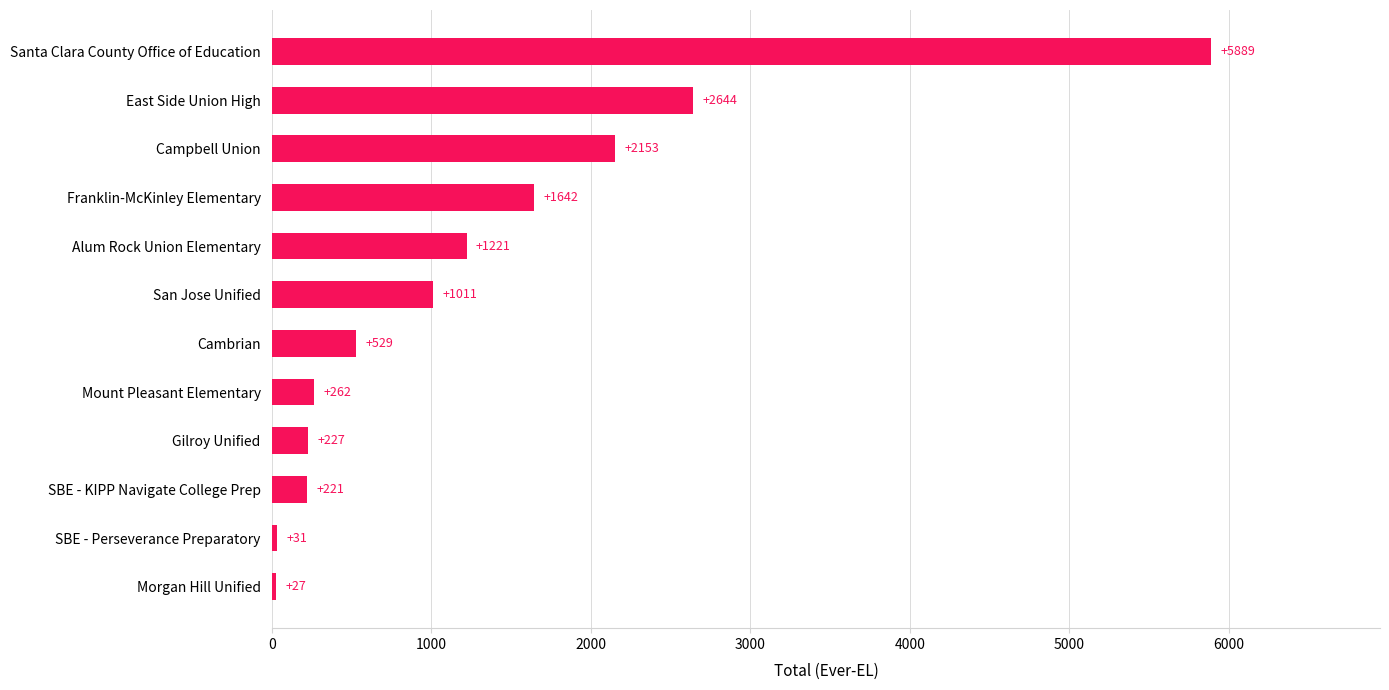

What is the greatest value displayed?

5889